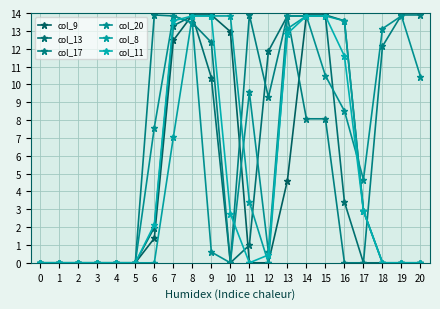

In col_20, how many points are lower than both neighbors (excluding endpoints)?

3